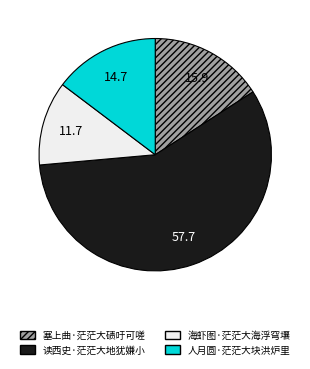

Count the number of slices in the pie.

4